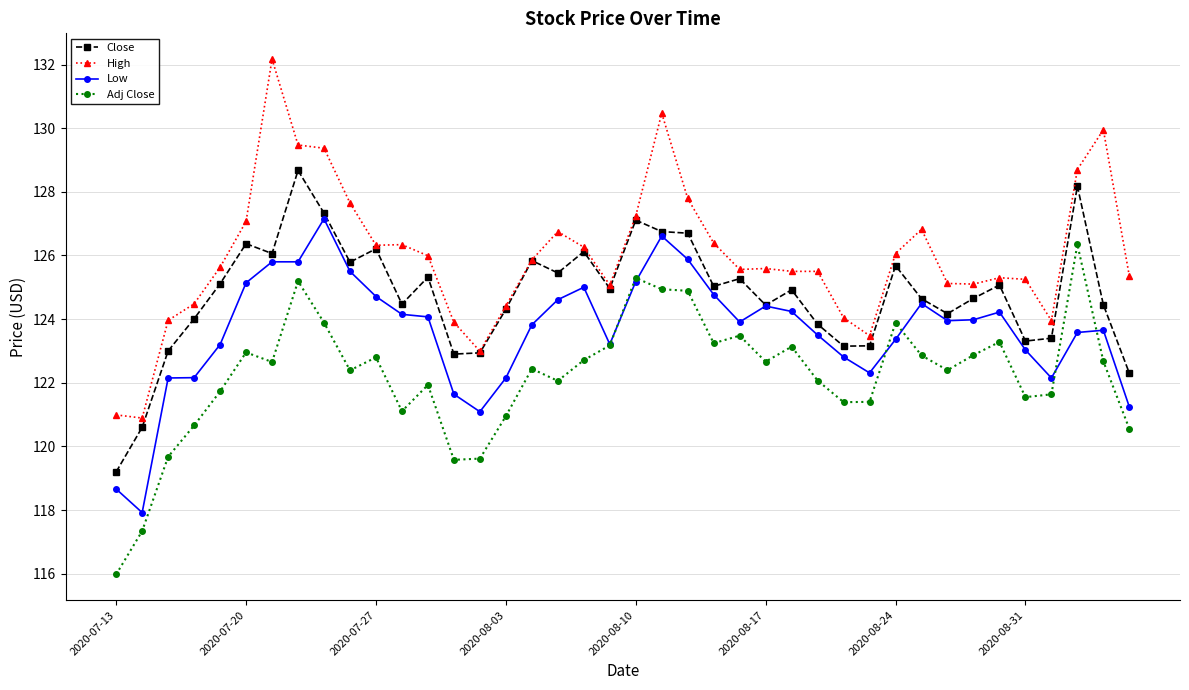

At how many categories does at least one series exceed 128?

6